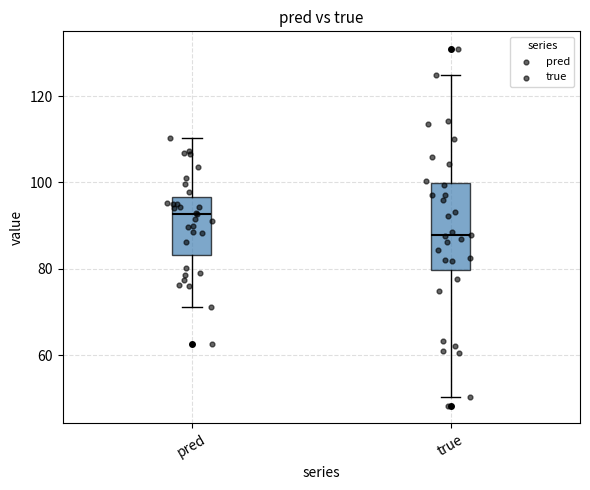

Where does the upper whisker of the box for true end on the y-axis? The values are not printed on the chart, so give them approximately, as read against the axis.

124